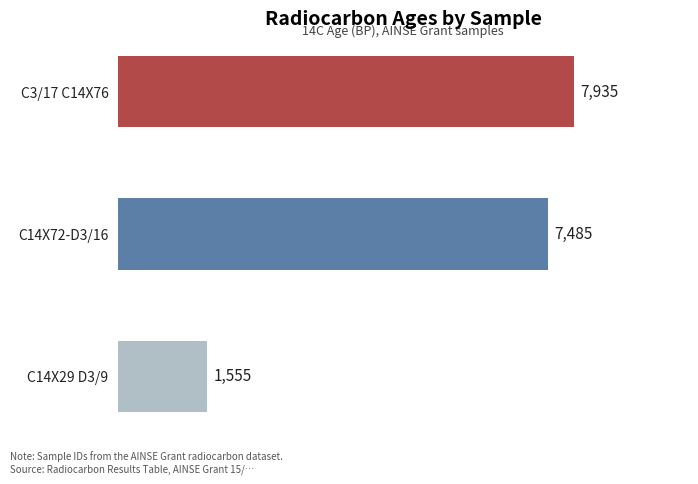

Which has a higher value, C14X29 D3/9 or C3/17 C14X76?

C3/17 C14X76